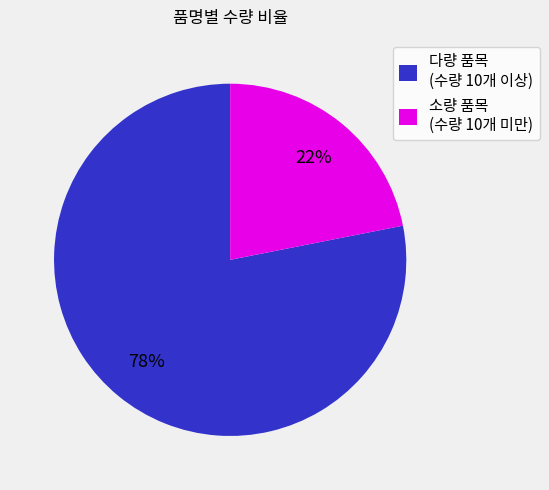

What is the smallest slice in the pie chart?

소량 품목 (수량 10개 미만)